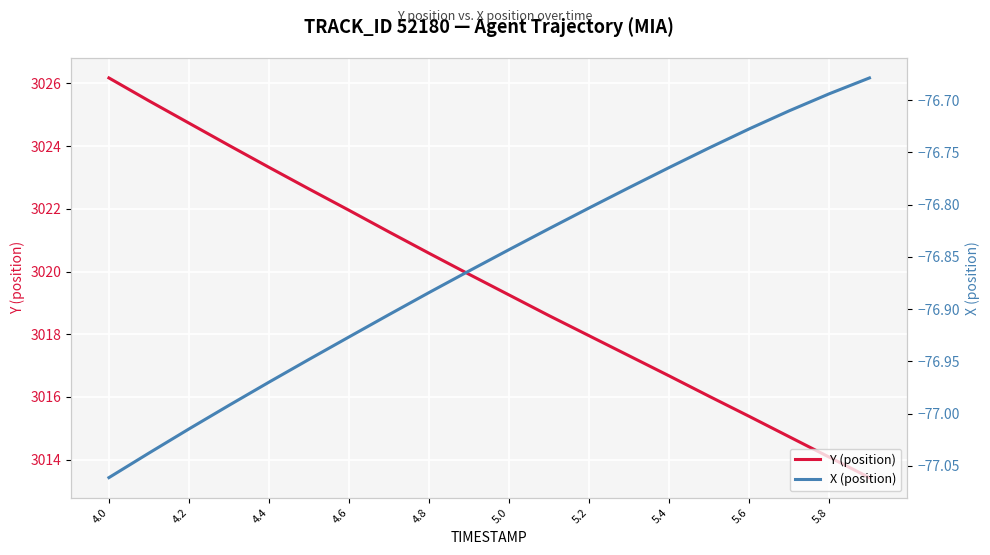

Which label corresponds to the smallest value in the chart?

4.0